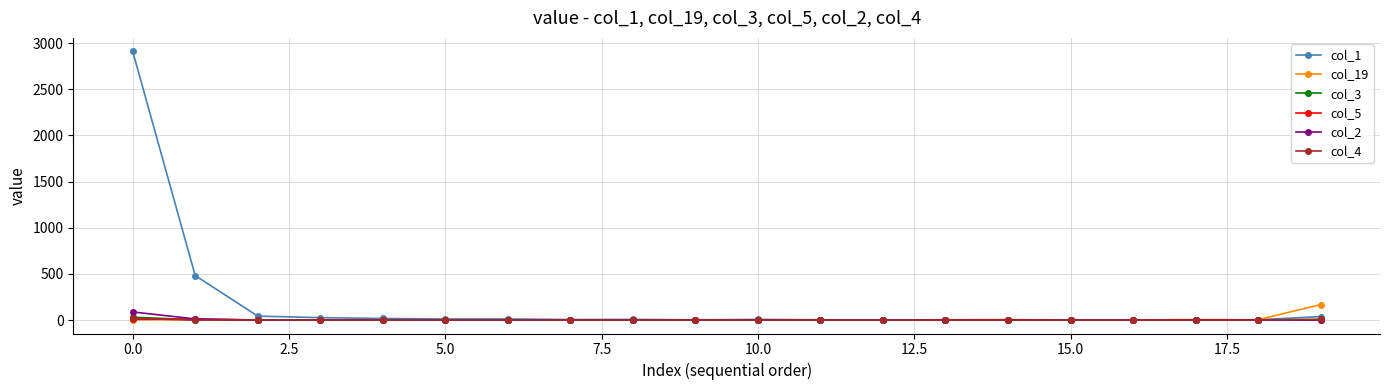

Which series has the largest total across all categories?

col_1